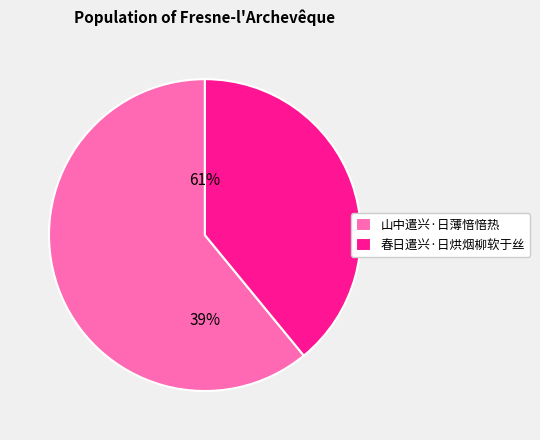

True or false: 春日遣兴·日烘烟柳软于丝 accounts for 39% of the total.

True